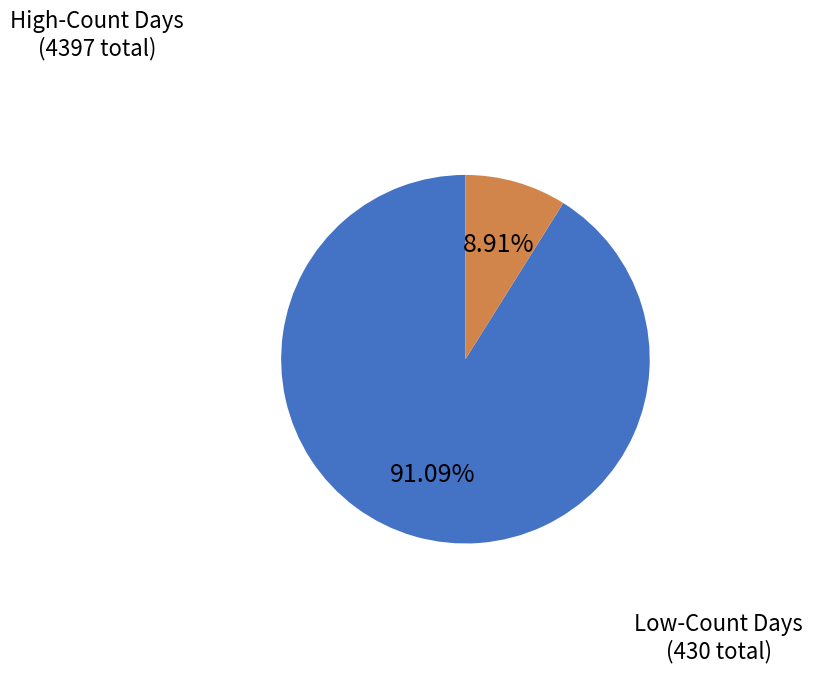

To the nearest percent, what is the difference between the largest and smallest slice percentages?

82%